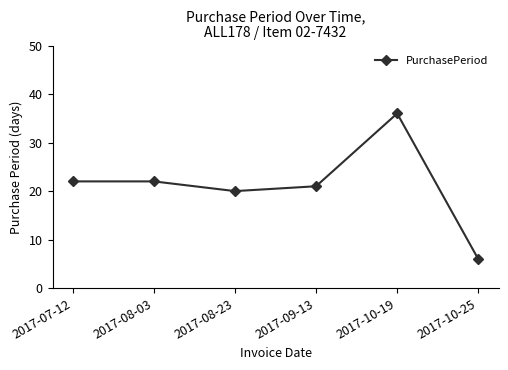

What is the average value?

21